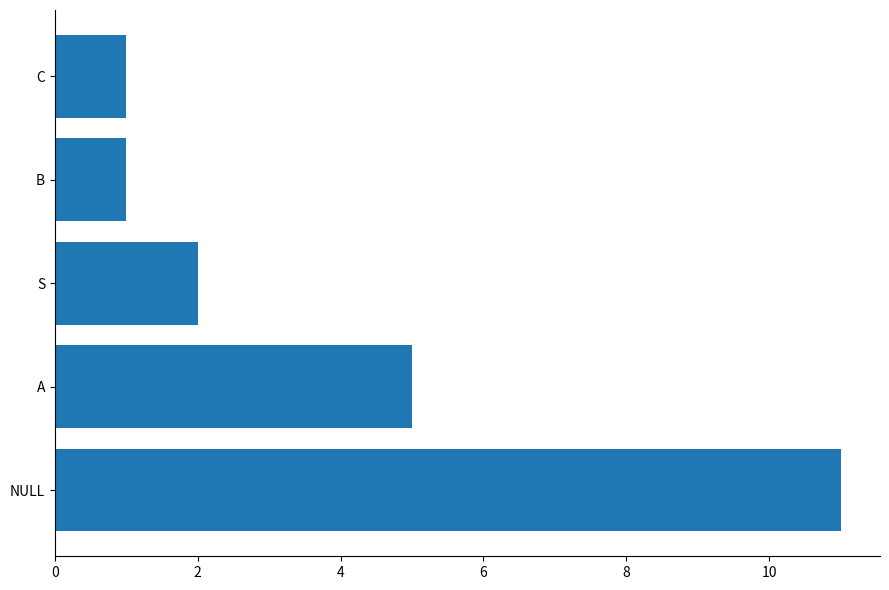

What is the difference between the maximum and minimum values?

10